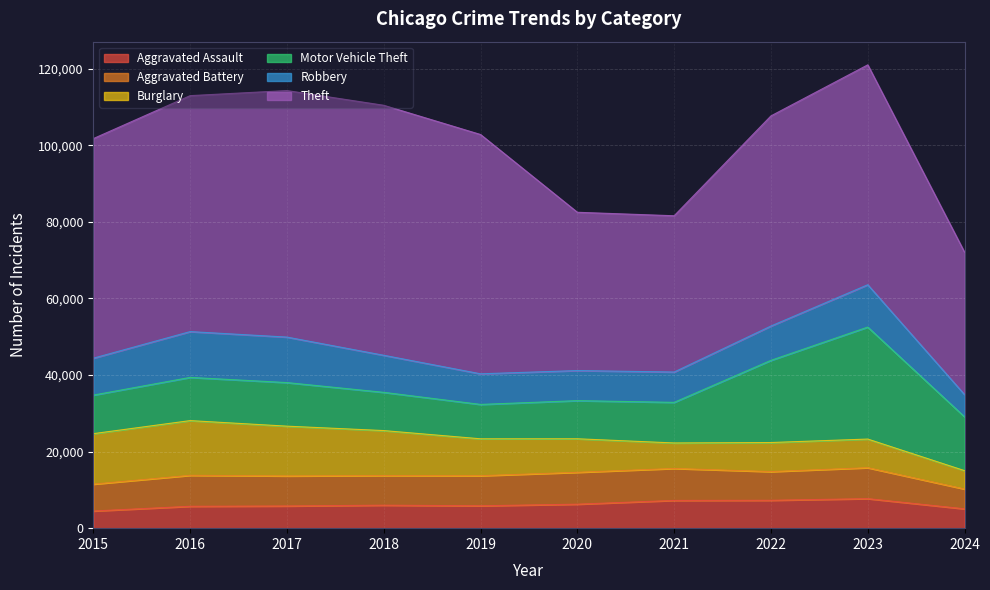

Between 2015 and 2024, which series saw the biggest shift?

Theft